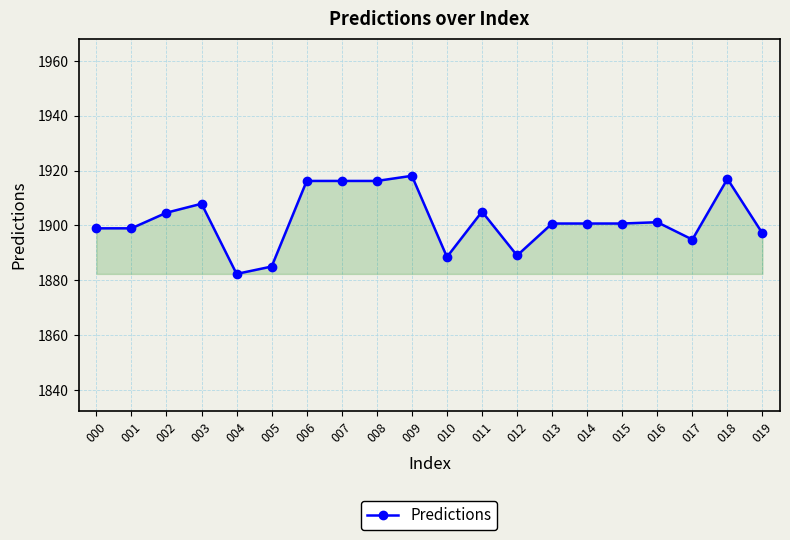

Between 013 and 008, which is larger?

008